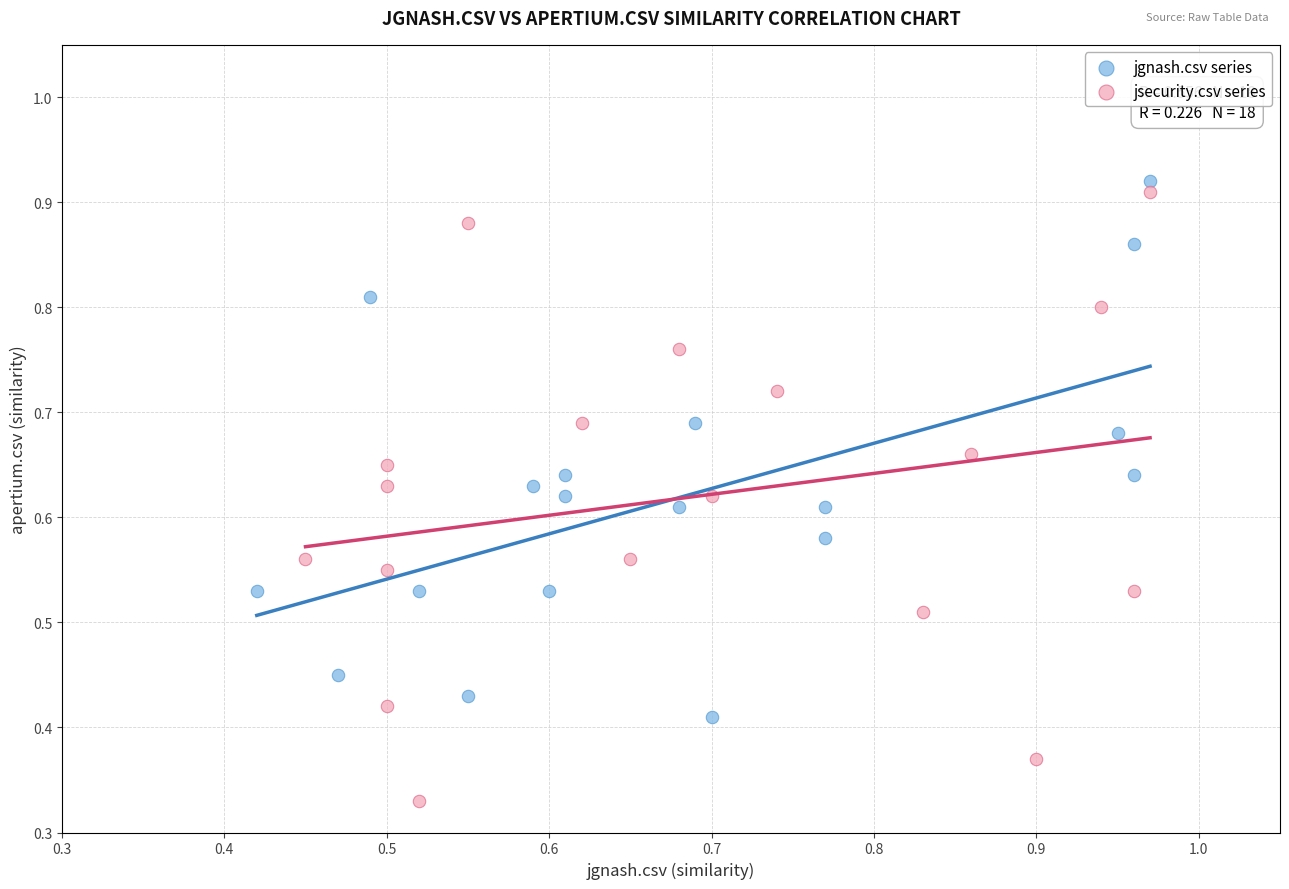

Which series has the widest spread of Y values?

jsecurity.csv series